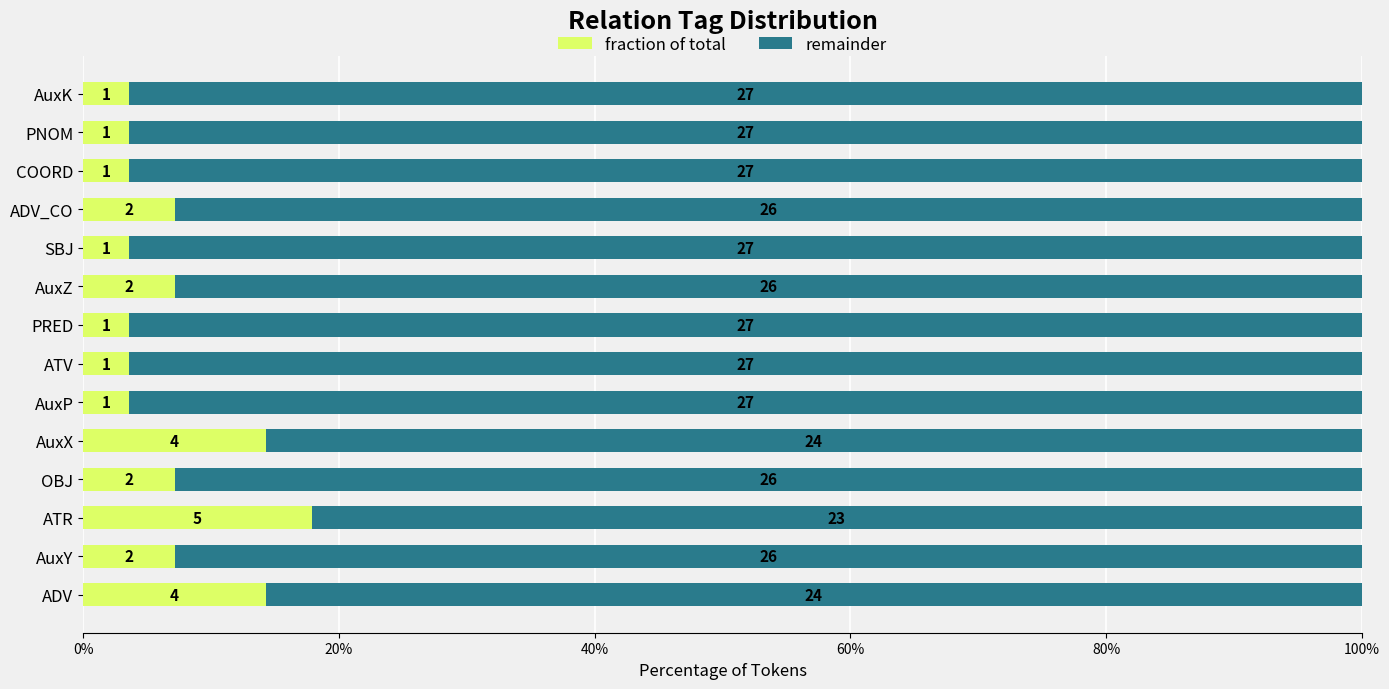

Rank the series by their maximum value, from lowest to highest.

fraction of total, remainder